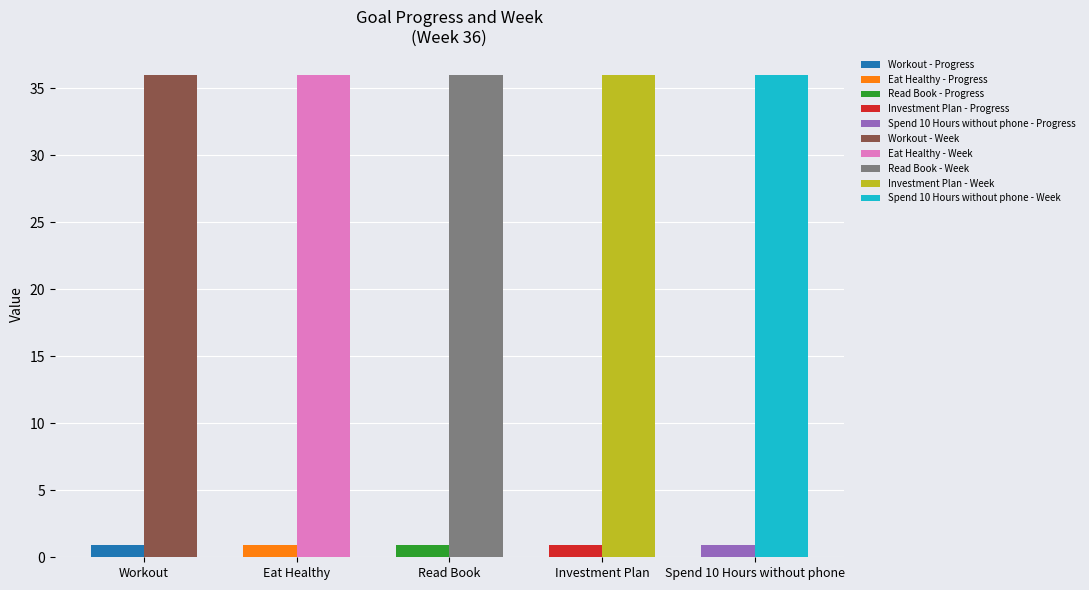

What is the sum of all Week values?

180.0